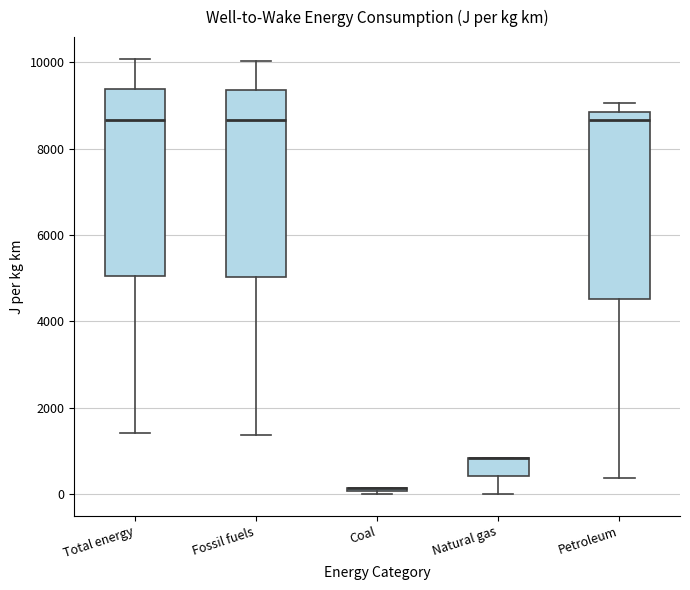

Where does the upper whisker of the box for Total energy end on the y-axis? The values are not printed on the chart, so give them approximately, as read against the axis.

10000